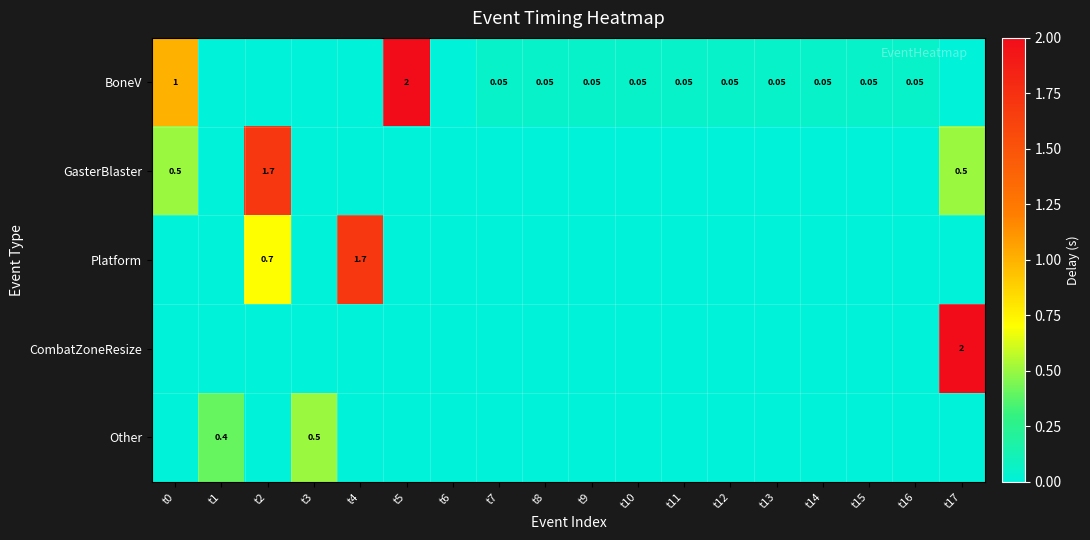

Which category has the highest value across all series?

t5